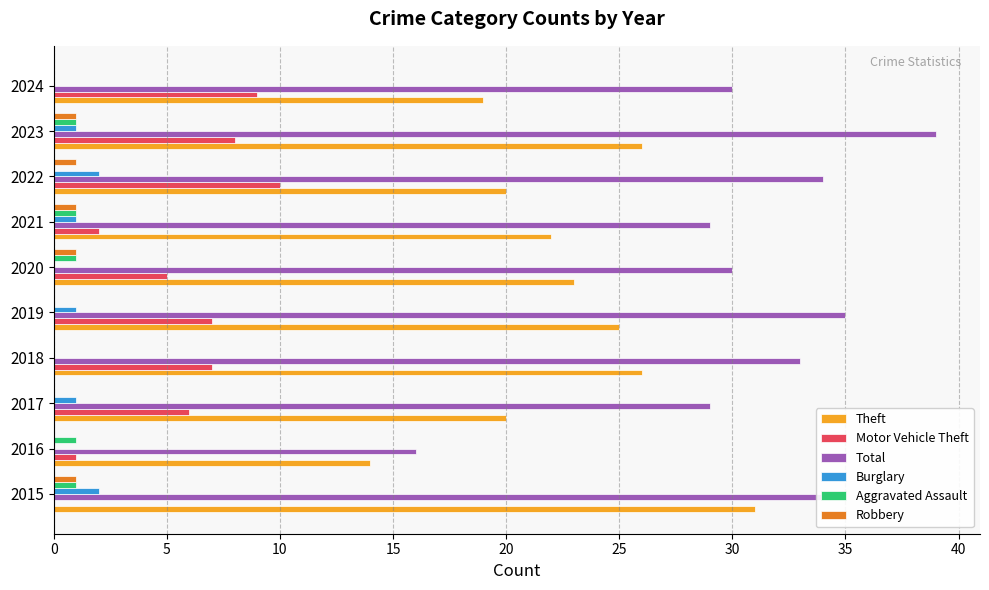

Is the value of Total at 2020 greater than the value of Robbery at 2015?

Yes